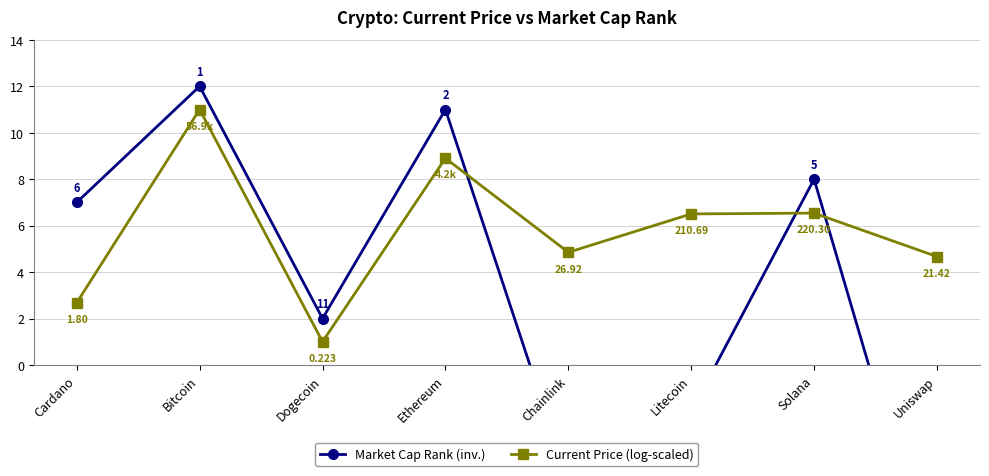

Which series changed the most between Cardano and Litecoin?

Market Cap Rank (inv.)